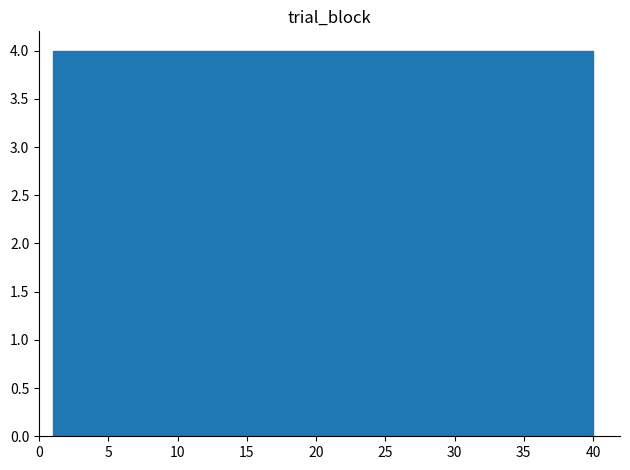

What is the height of the bar covering 4.9 to 8.8 on the x-axis? Neither the bar edges nor the heights are printed on the chart, so give them approximately, as read against the axes.

4